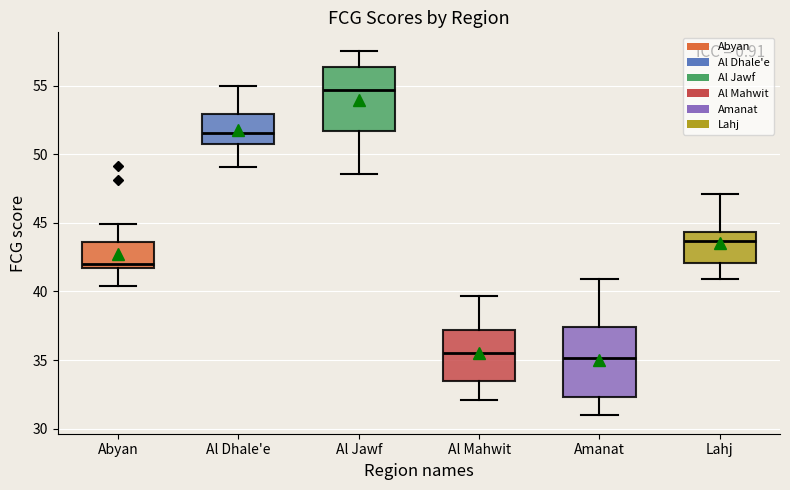

Reading left to right, transcribe this box plot: for each box, give where its median line is, the range the box spans, and where its two whiskers end, as read against the y-axis. The values are not printed on the chart, so give them approximately, as read against the axis.

Abyan: median 42.0, box 41.5 to 43.5, whiskers 40.5 to 45.0
Al Dhale'e: median 51.5, box 50.5 to 53.0, whiskers 49.0 to 55.0
Al Jawf: median 54.5, box 51.5 to 56.5, whiskers 48.5 to 57.5
Al Mahwit: median 35.5, box 33.5 to 37.0, whiskers 32.0 to 39.5
Amanat: median 35.0, box 32.5 to 37.5, whiskers 31.0 to 41.0
Lahj: median 43.5, box 42.0 to 44.5, whiskers 41.0 to 47.0